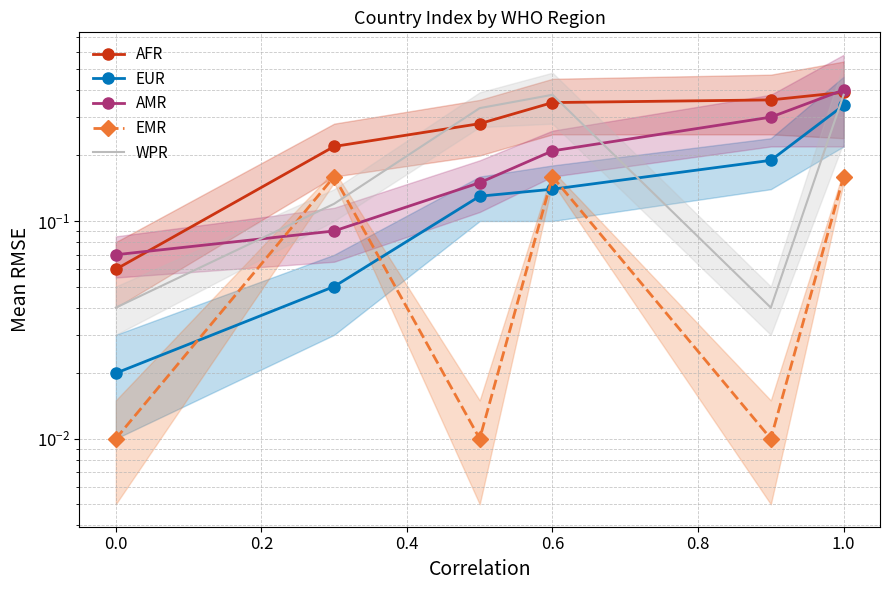

At how many categories does at least one series exceed 0?

6